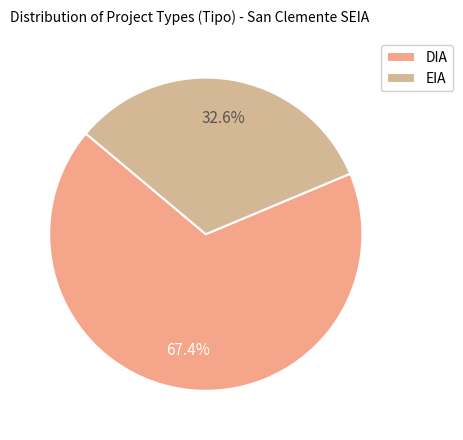

Do DIA and EIA together represent more than half of the pie?

Yes